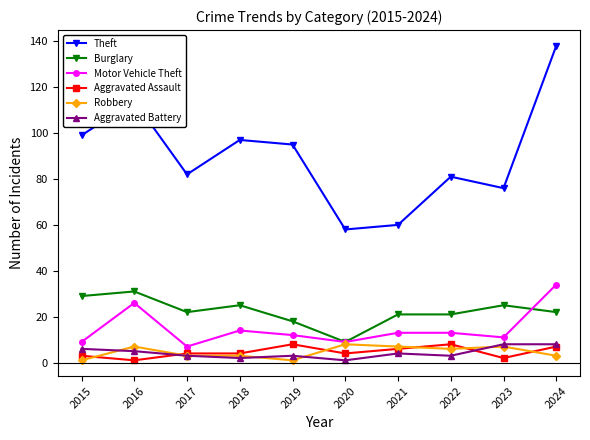

In Theft, how many points are higher than both neighbors (excluding endpoints)?

3